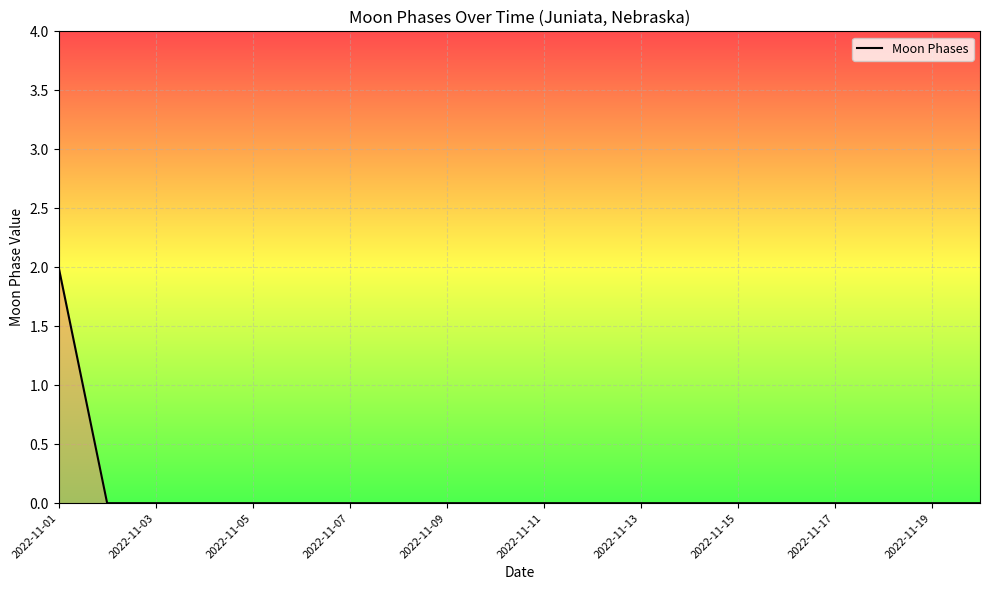

How many lines are shown in the chart?

1